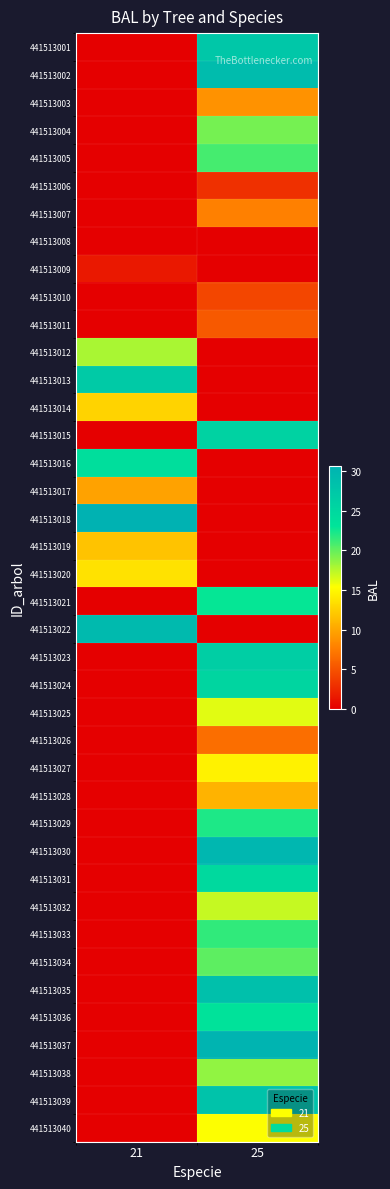

How many categories are shown in the chart?

2